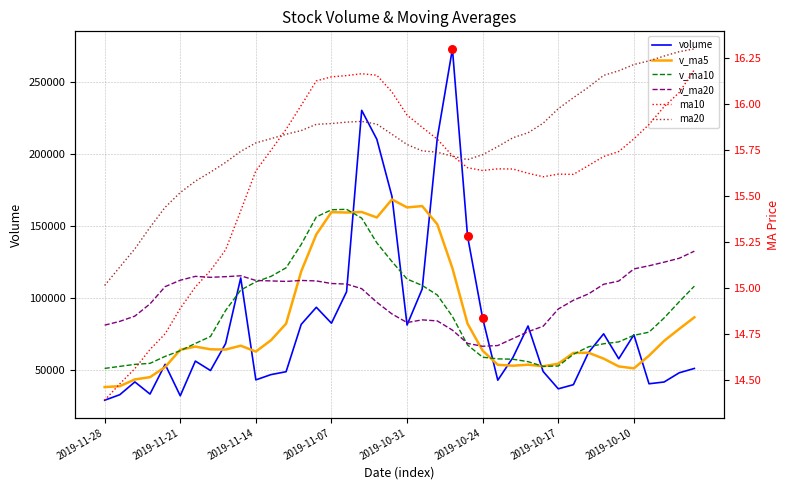

Which series has the widest spread of Y values?

volume